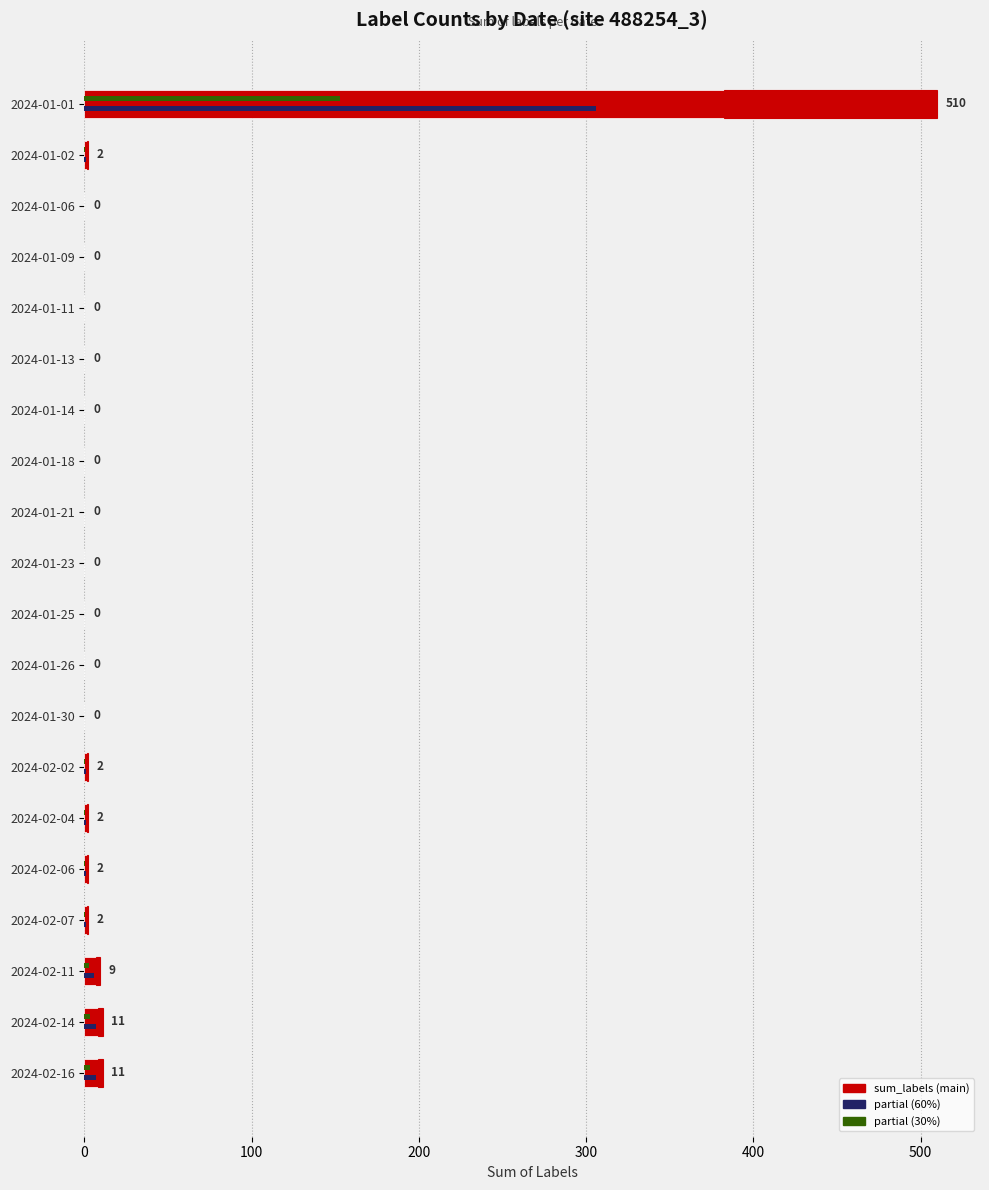

Between 2024-01-02 and 2024-01-30, which is larger?

2024-01-02